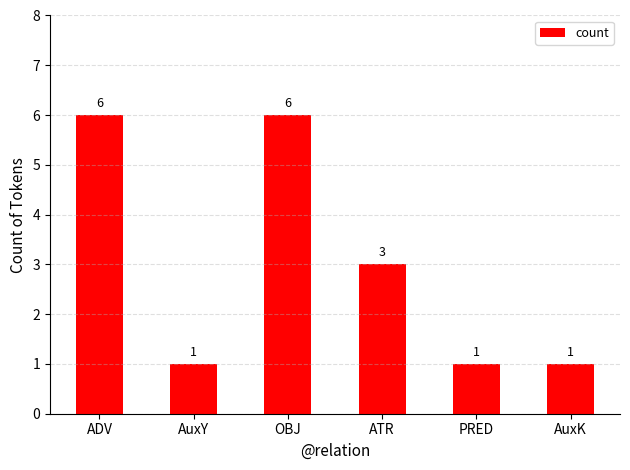

Between PRED and OBJ, which is larger?

OBJ